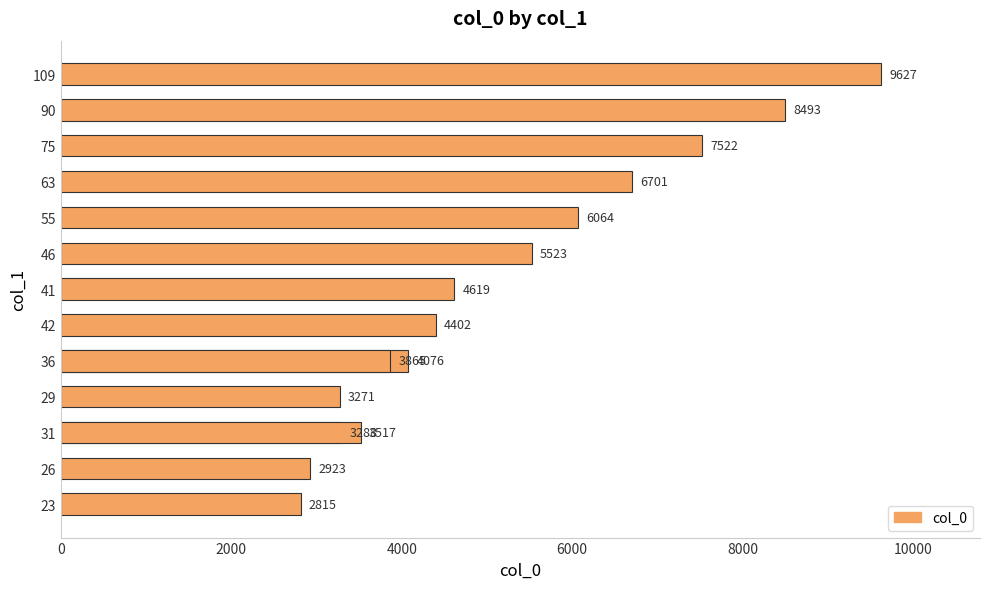

Does the chart contain any negative values?

No